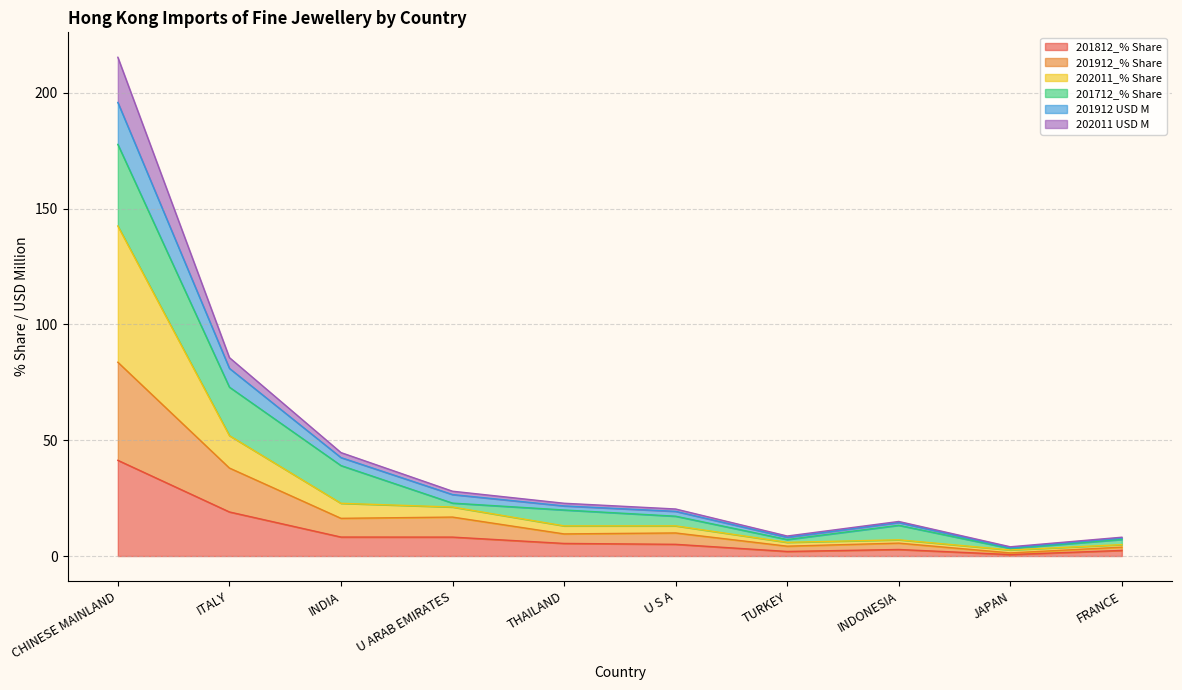

Which category has the highest value across all series?

CHINESE MAINLAND